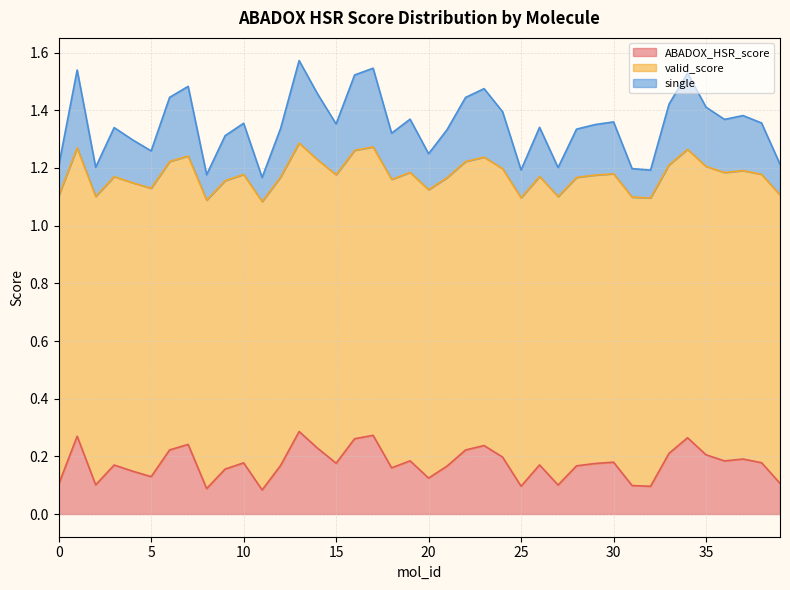

How many lines are shown in the chart?

3